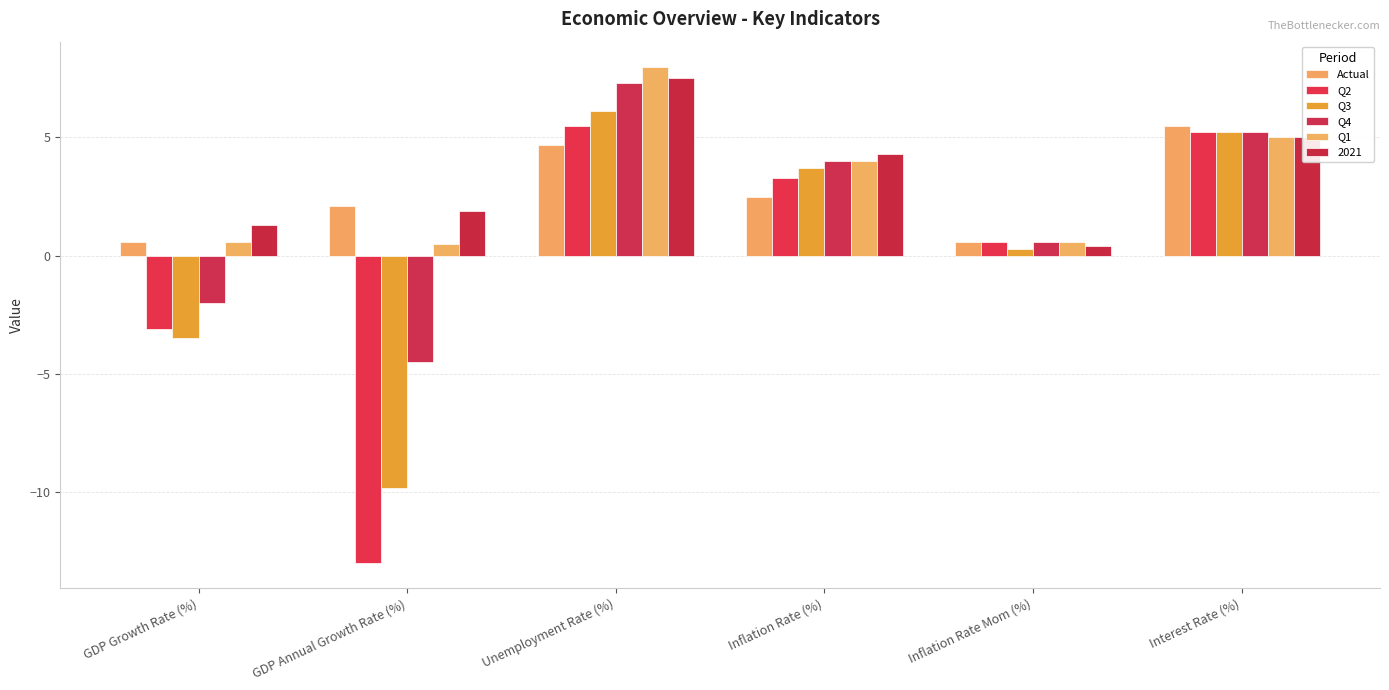

How many groups of bars are there?

6